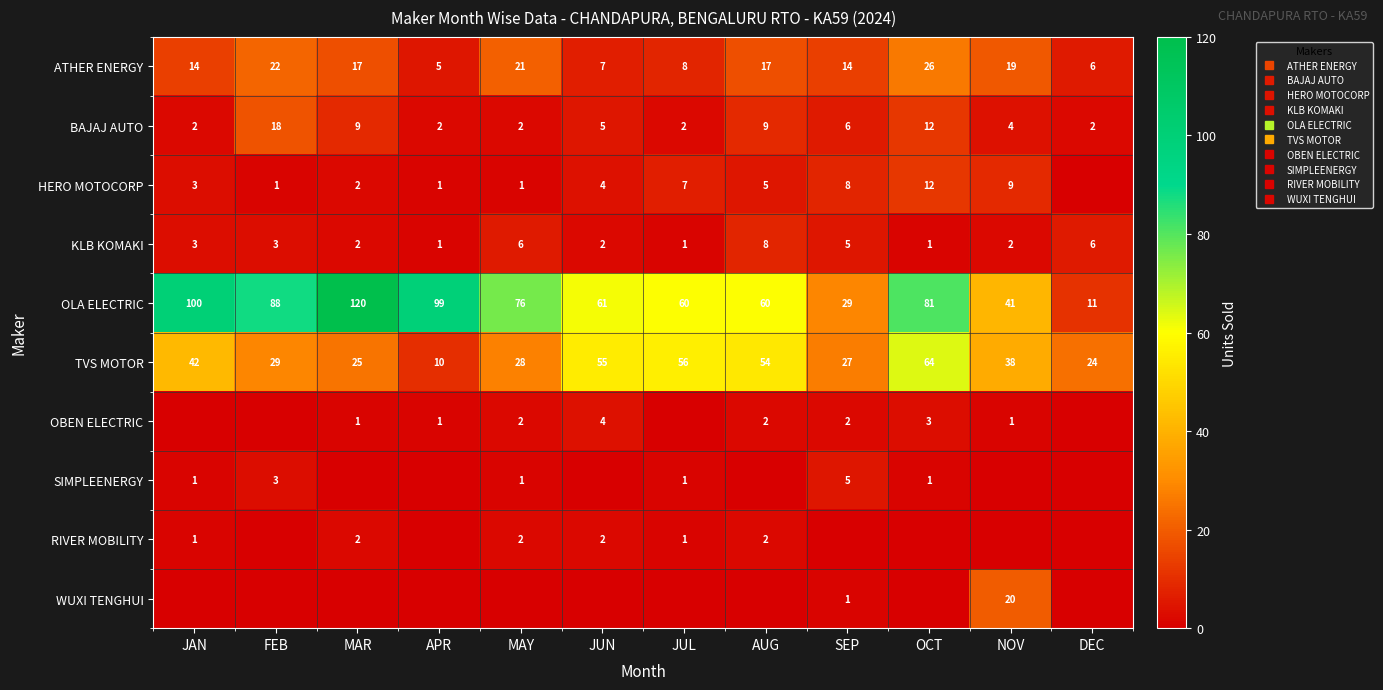

What is the difference between the maximum and minimum values in the HERO MOTOCORP series?

12